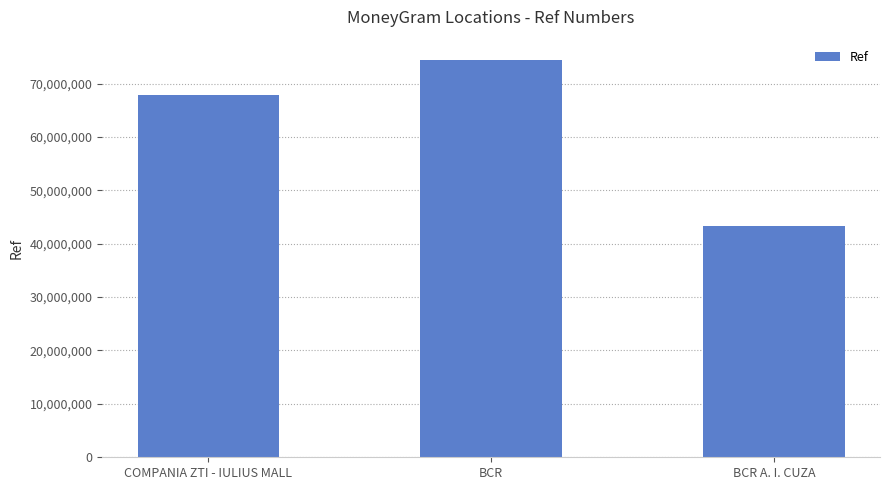

How many data points are less than 67763869?

1